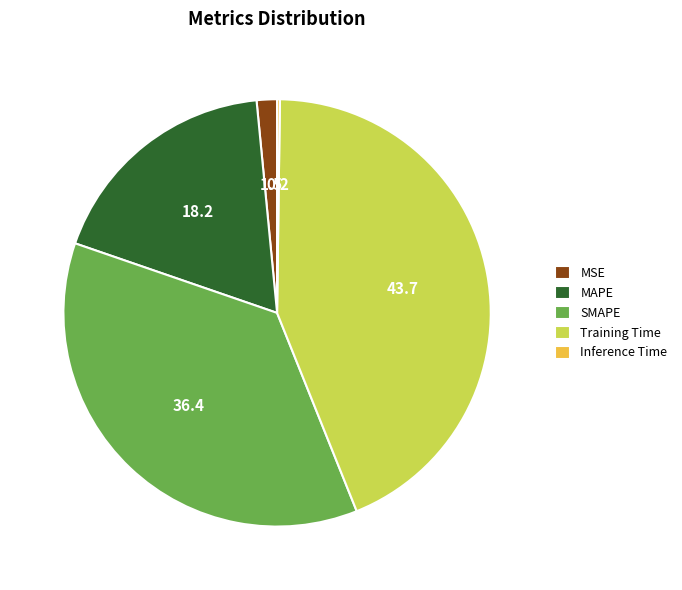

Between SMAPE and MSE, which is larger?

SMAPE